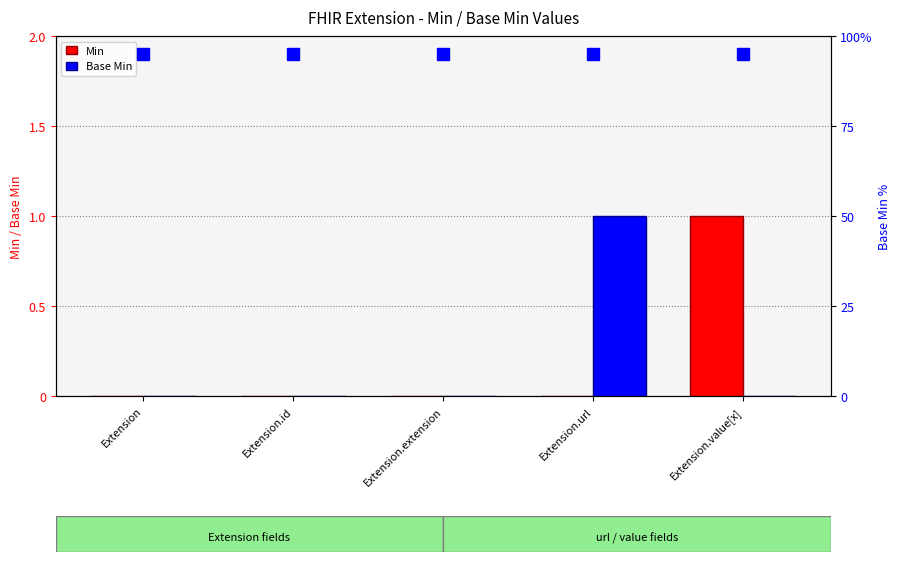

Reading left to right, extract all data points from this chart.

Min: Extension=0.0	Extension.id=0.0	Extension.extension=0.0	Extension.url=0.0	Extension.value[x]=1.0
Base Min: Extension=0.0	Extension.id=0.0	Extension.extension=0.0	Extension.url=1.0	Extension.value[x]=0.0
Base Min (marker): Extension=0.9	Extension.id=0.9	Extension.extension=0.9	Extension.url=0.9	Extension.value[x]=0.9